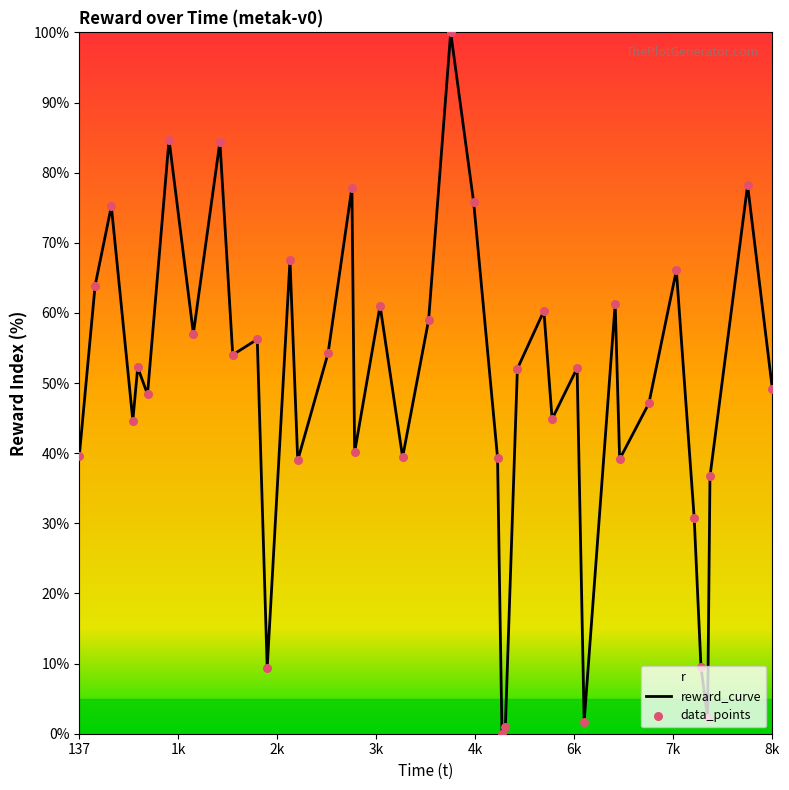

What is the difference between the maximum and minimum values?

100.0